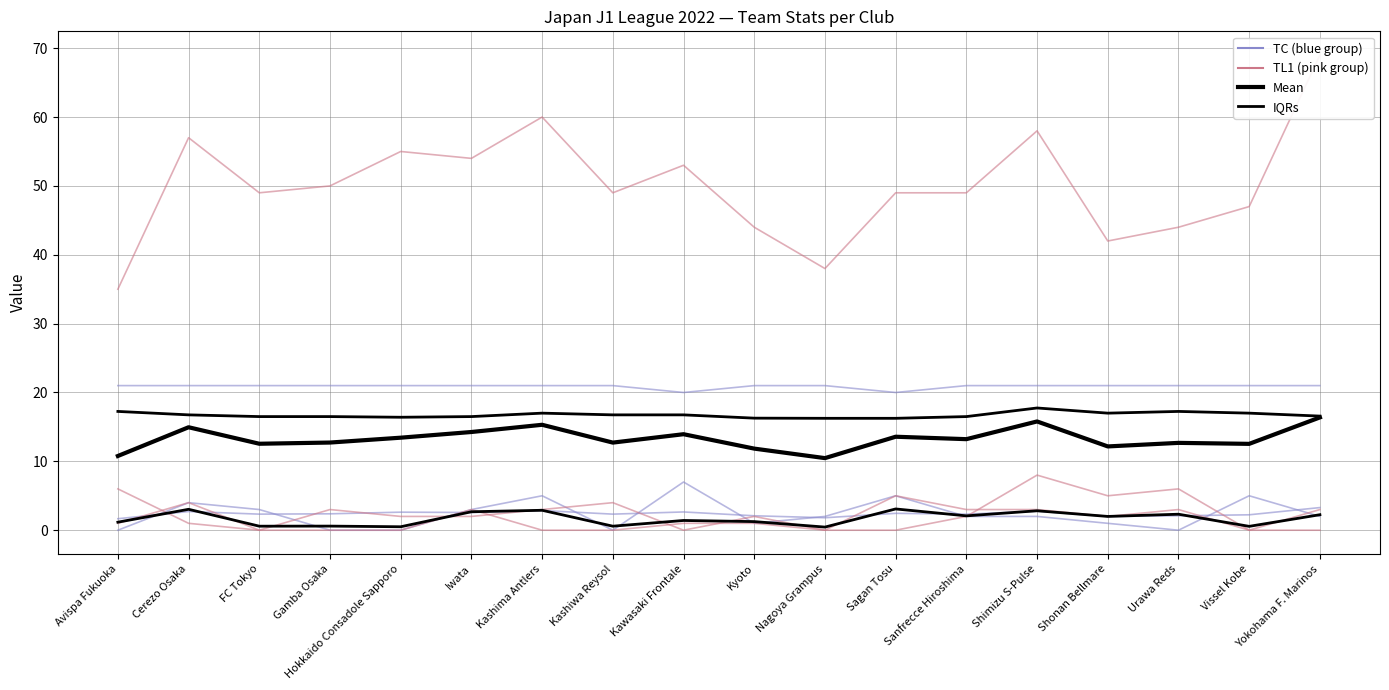

At which label does jpn_avg_totalgoals reach its minimum?

Avispa Fukuoka